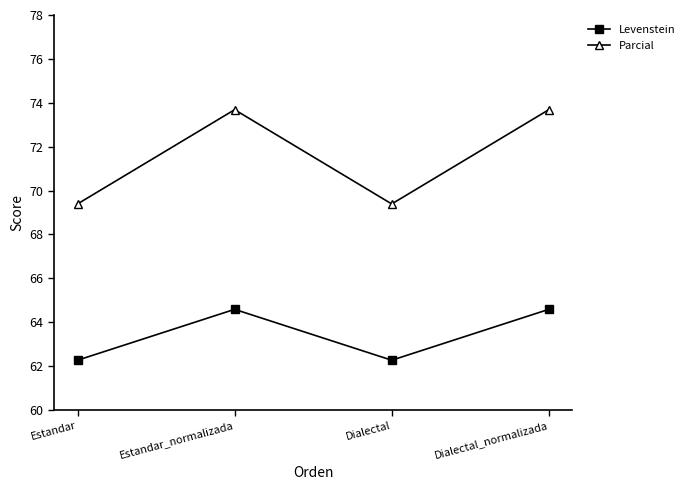

What is the maximum value shown in the chart?

73.7